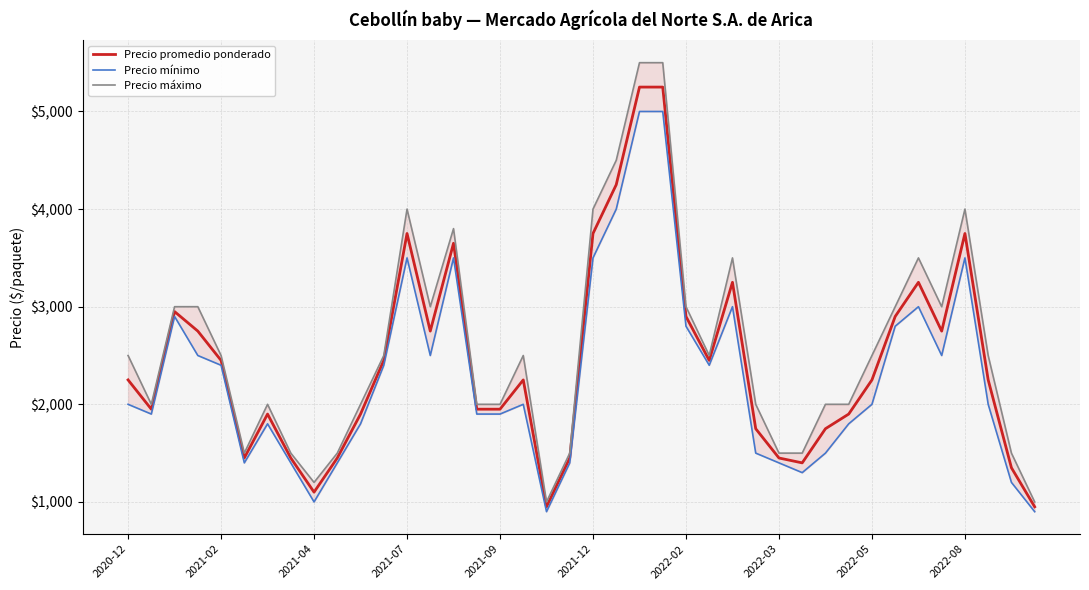

Count the Precio máximo values in the range 2000 to 3000.

21